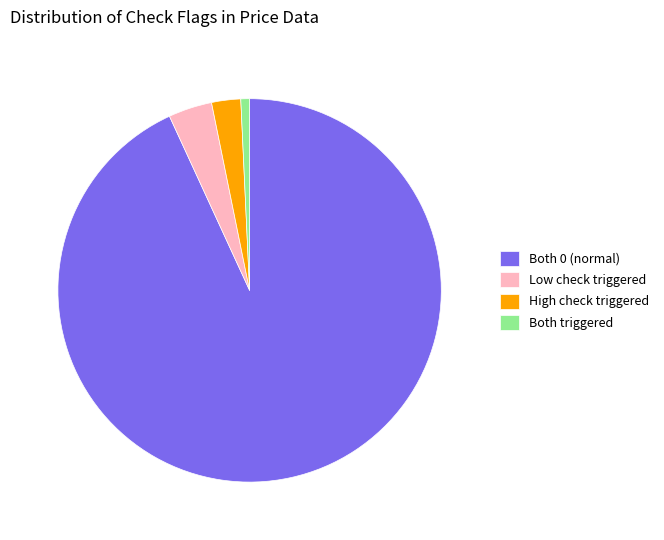

Which has a higher value, Both triggered or Both 0 (normal)?

Both 0 (normal)